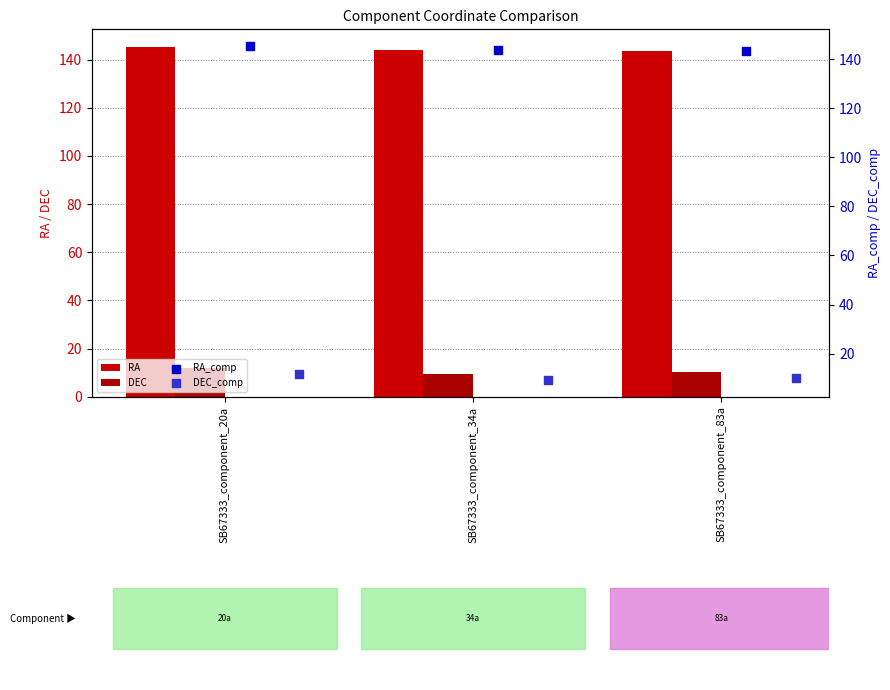

What is the total value across all series at SB67333_component_20a?

314.1